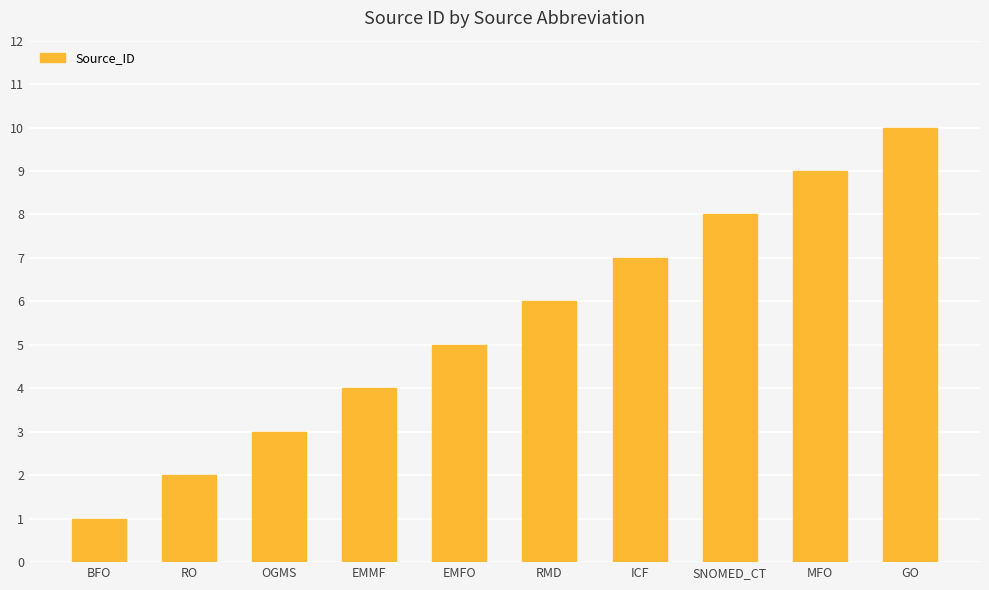

List the labels in order of value, smallest first.

BFO, RO, OGMS, EMMF, EMFO, RMD, ICF, SNOMED_CT, MFO, GO